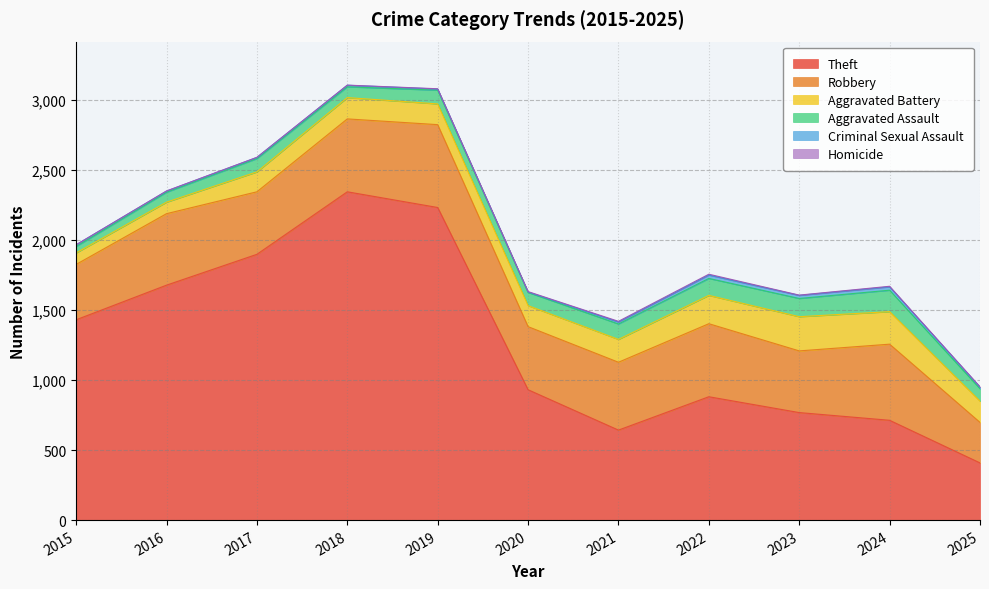

What is the difference between the Criminal Sexual Assault values at 2015 and 2017?

4